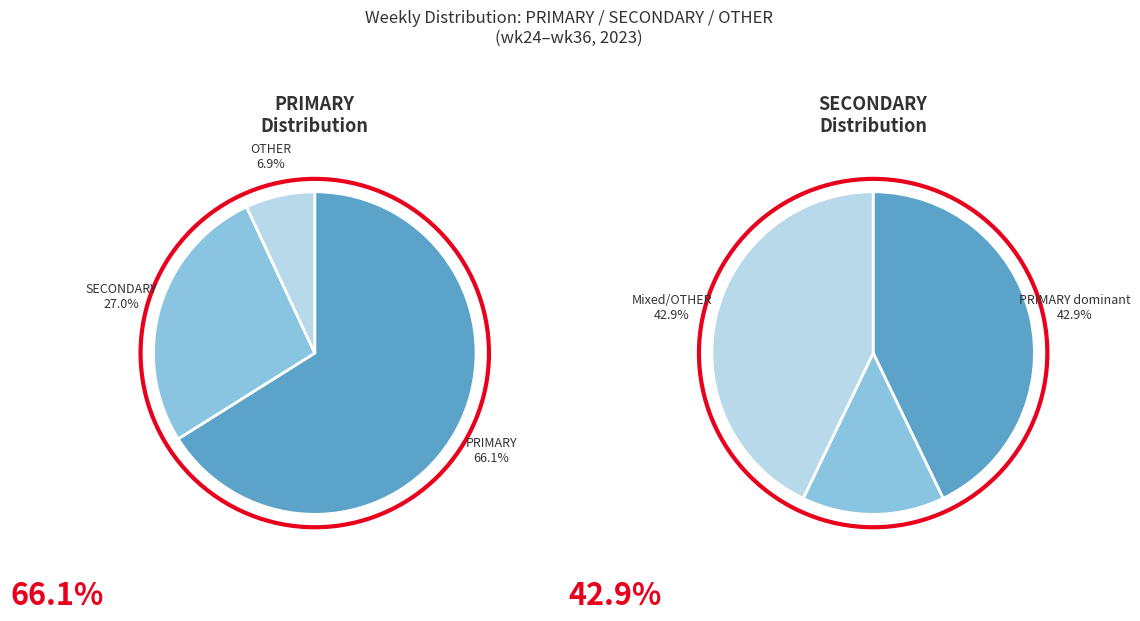

Rank the series at '23, wk31 from highest to lowest value.

PRIMARY, SECONDARY, OTHER